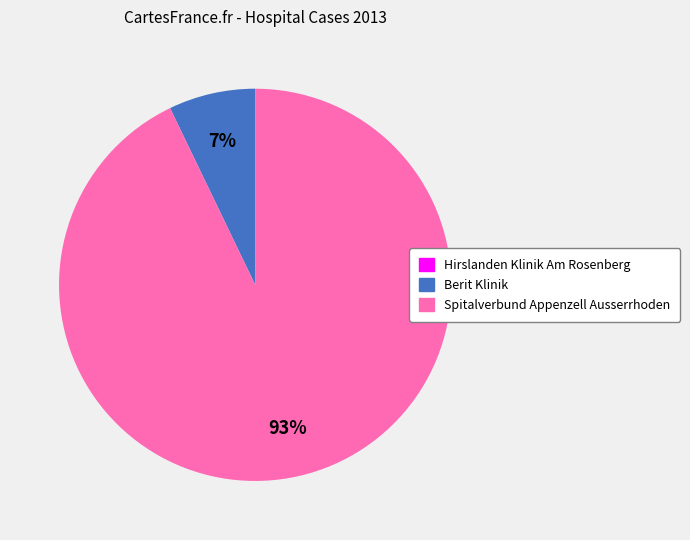

The Spitalverbund Appenzell Ausserrhoden slice represents 99% of the pie. True or false?

False